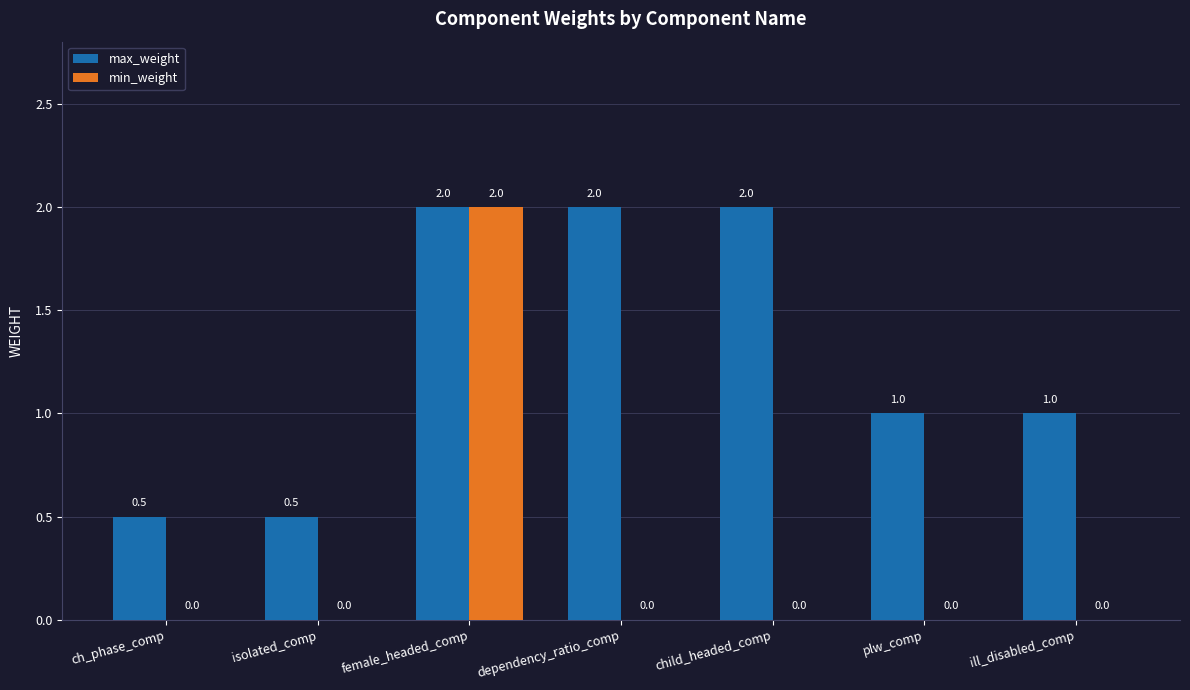

At which label does max_weight first exceed 1?

female_headed_comp